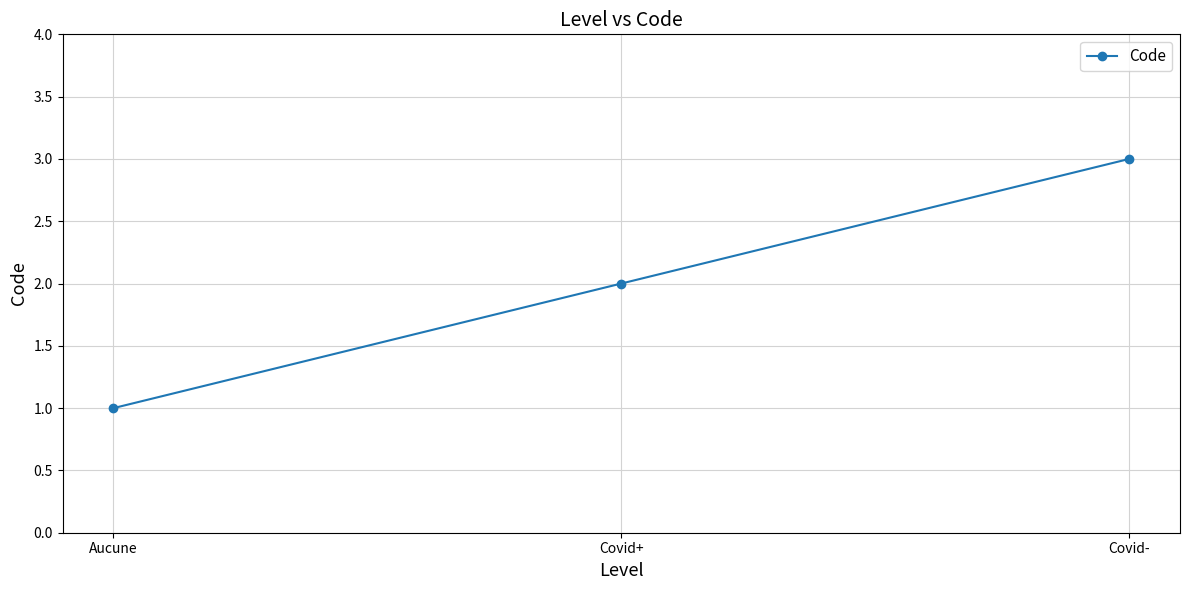

Reading right to left, extract all data points from this chart.

Covid-=3	Covid+=2	Aucune=1